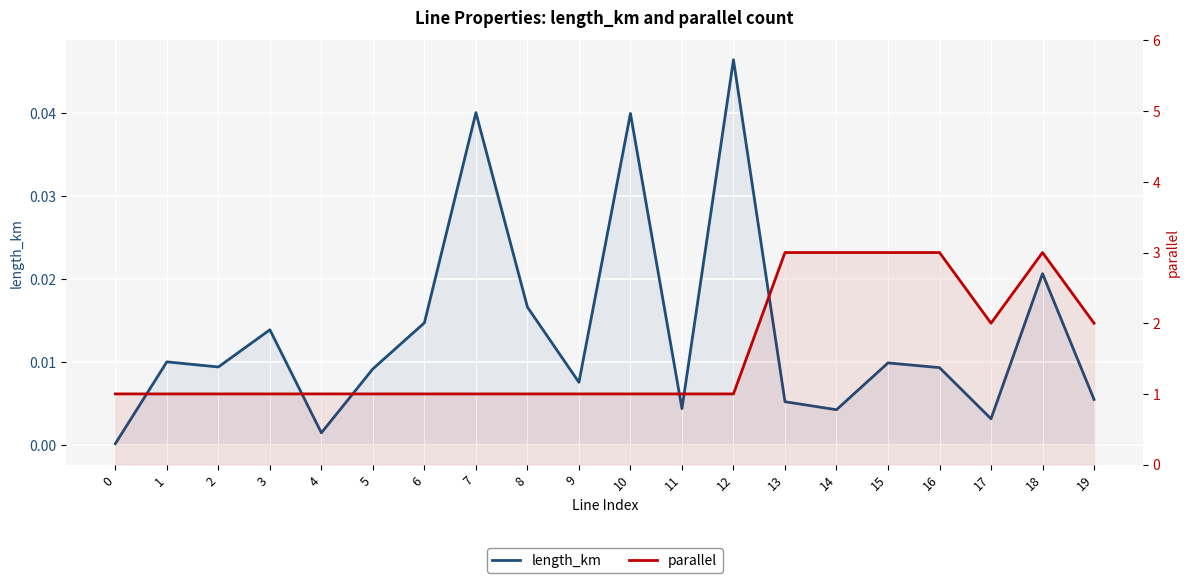

What is the sum of the parallel values at 5 and 0?

2.0